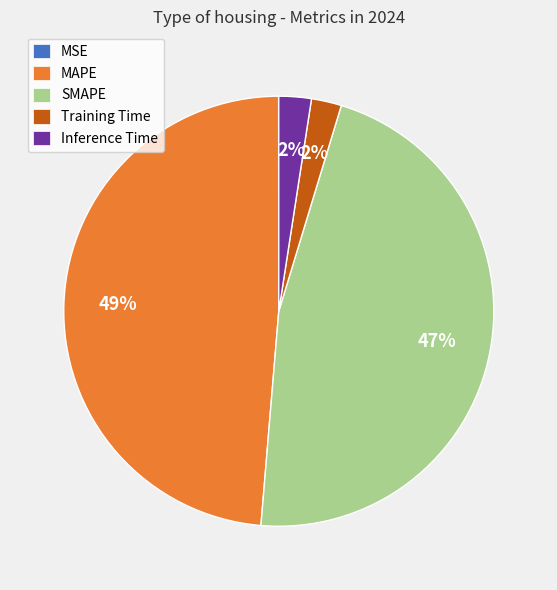

Which slice is the largest?

MAPE